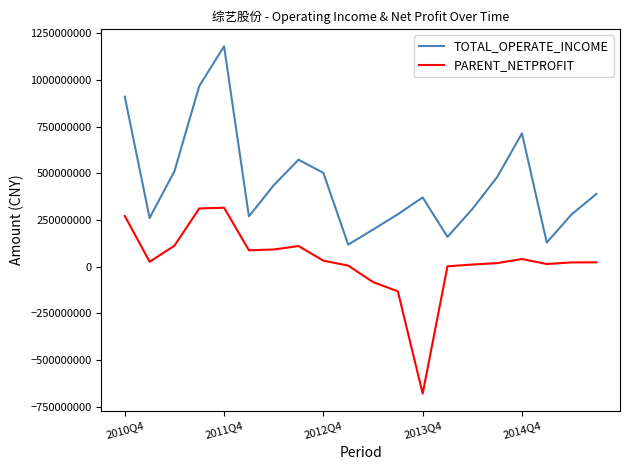

Is this an area chart (filled region under the line)?

No